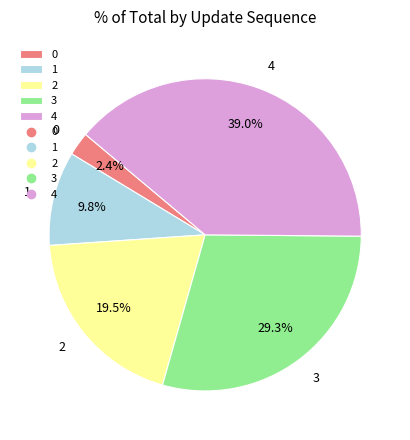

Count the number of slices in the pie.

5